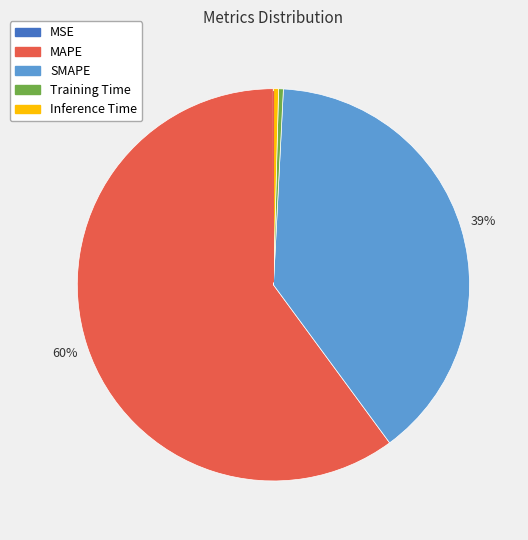

Is it true that Training Time is 0% of the pie?

True